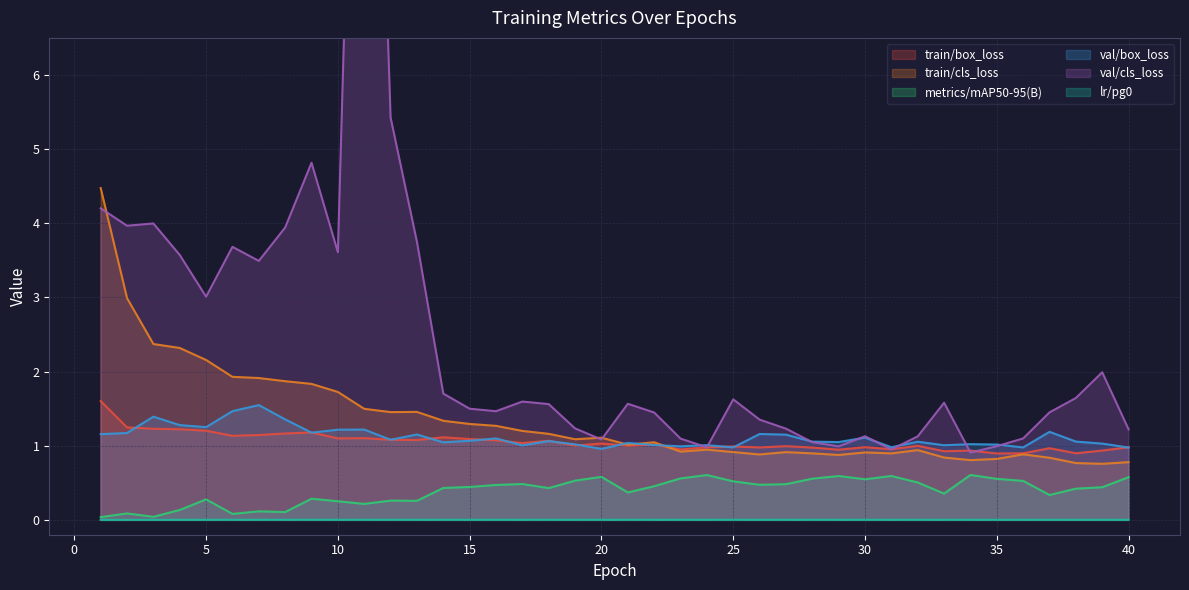

The value of lr/pg0 at 31 is 0.0. True or false?

True